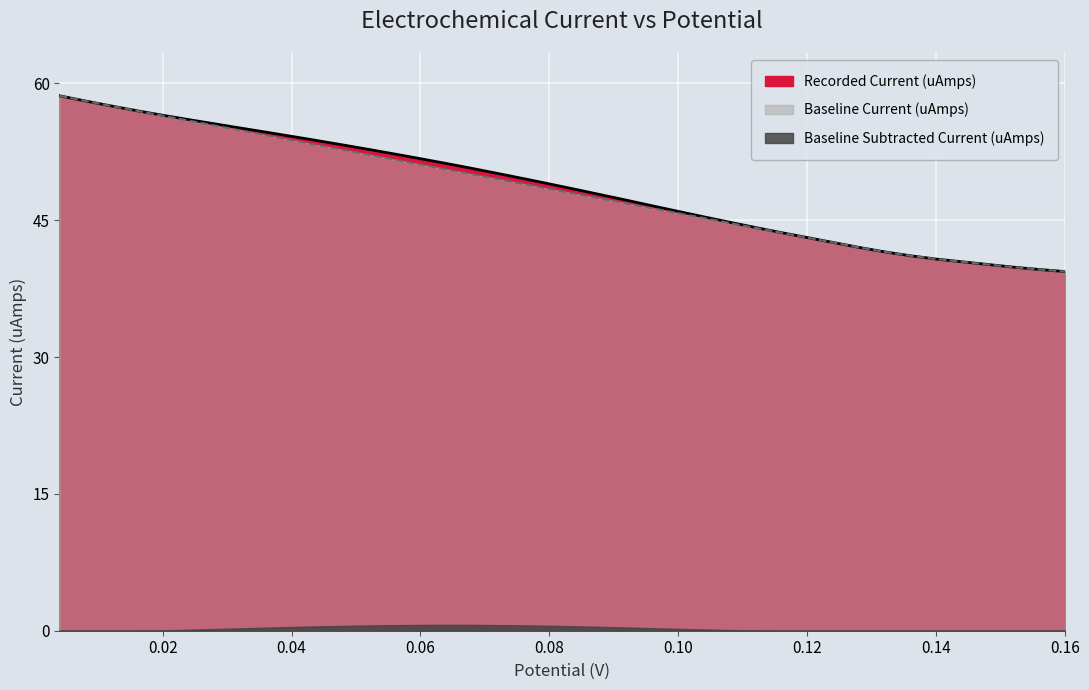

Which label corresponds to the smallest value in the chart?

0.16